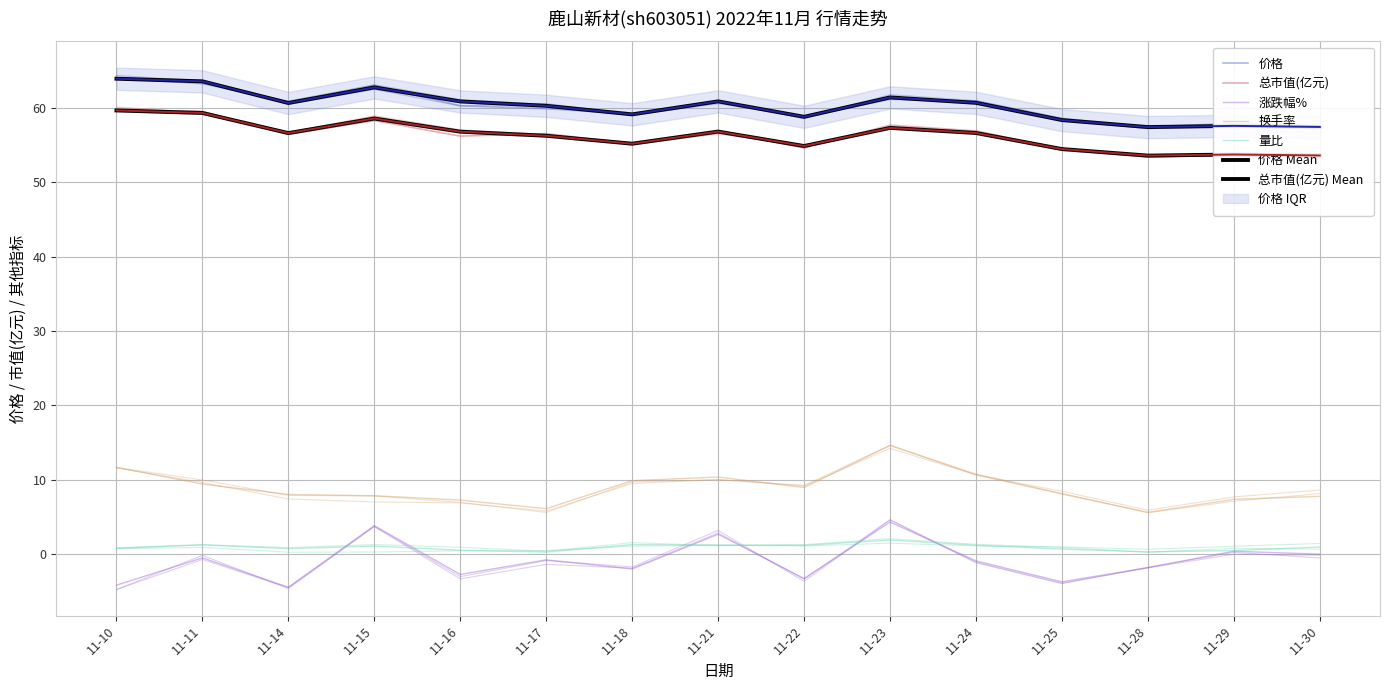

What is the value of the 价格 point at the 9th from the left?

58.8